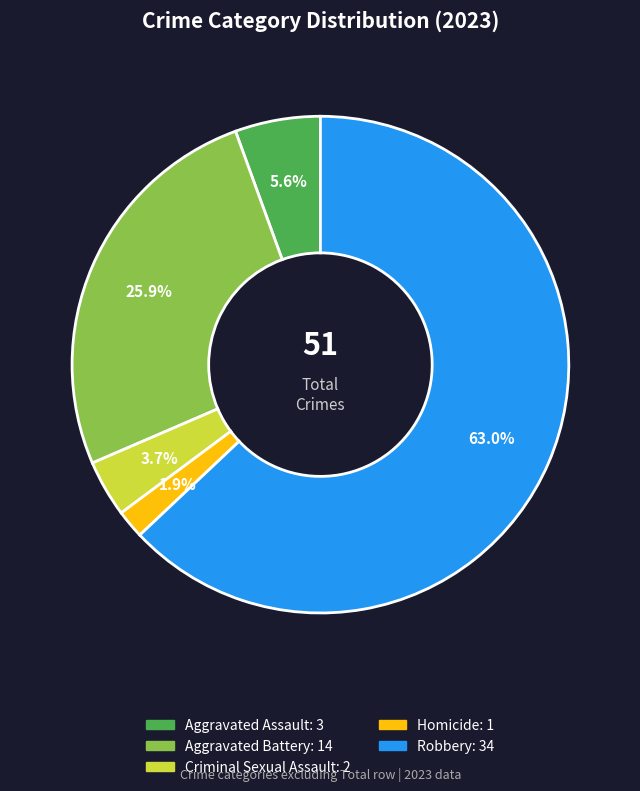

What is the ratio of the value at Criminal Sexual Assault to the value at Aggravated Assault?

0.7